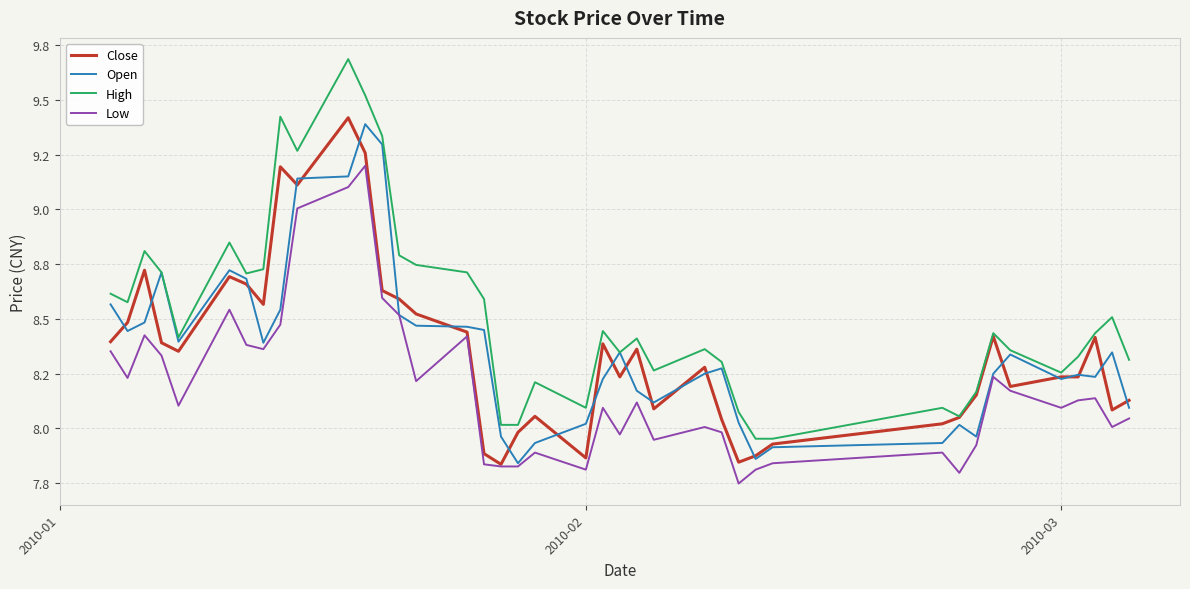

How many interior local peaks does the Close series have?

10